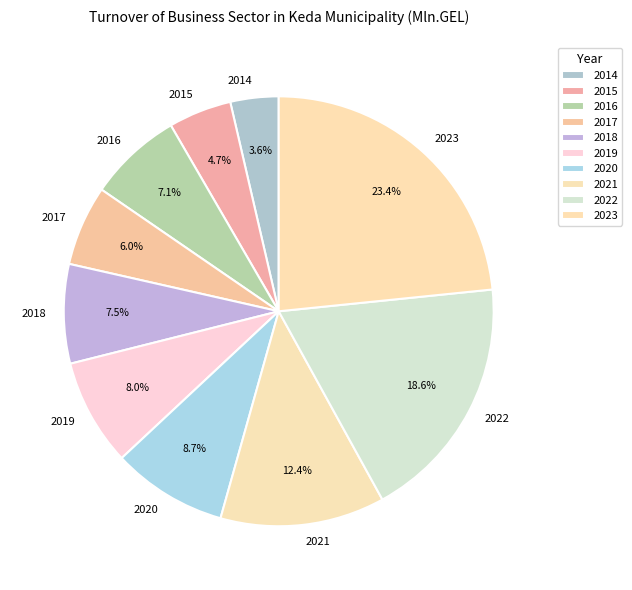

To the nearest percent, what portion does 2022 represent?

19%